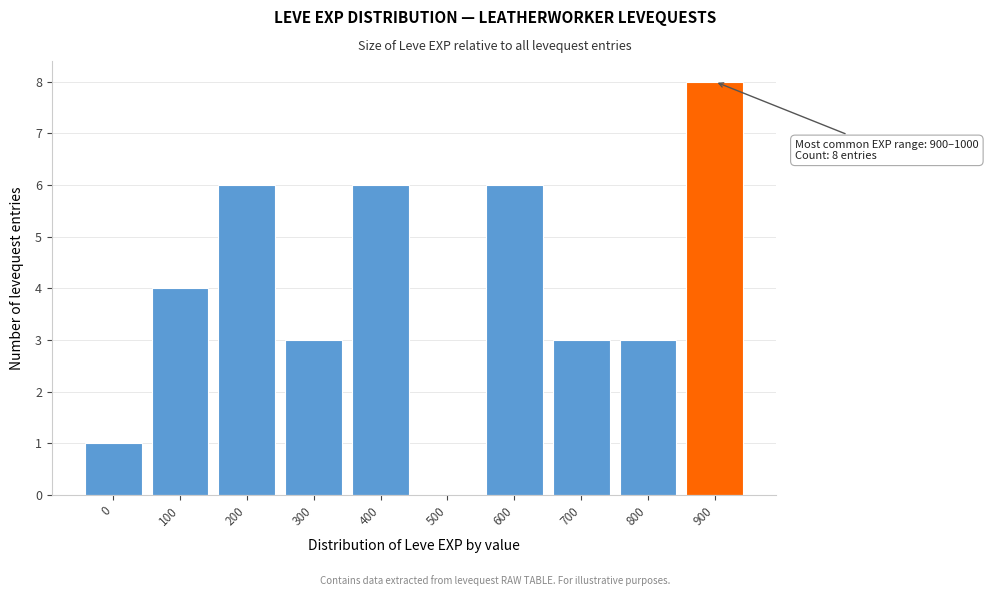

Reading right to left, extract all data points from this chart.

900=8	800=3	700=3	600=6	500=0	400=6	300=3	200=6	100=4	0=1